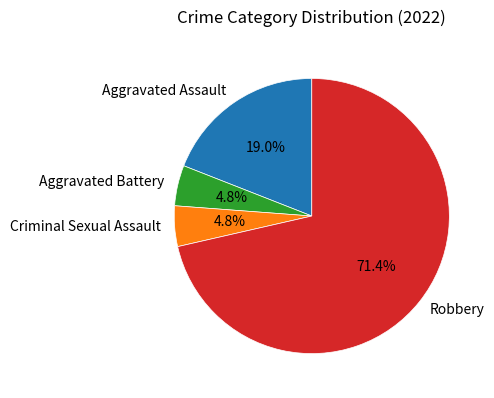

Between Criminal Sexual Assault and Robbery, which is larger?

Robbery